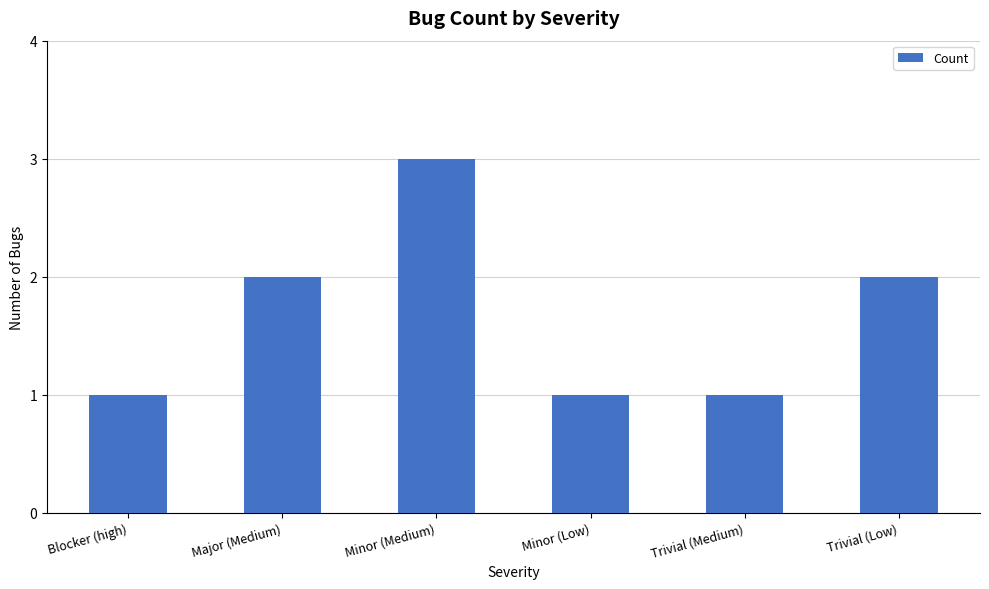

What is the change in value from Minor (Medium) to Trivial (Medium)?

-2